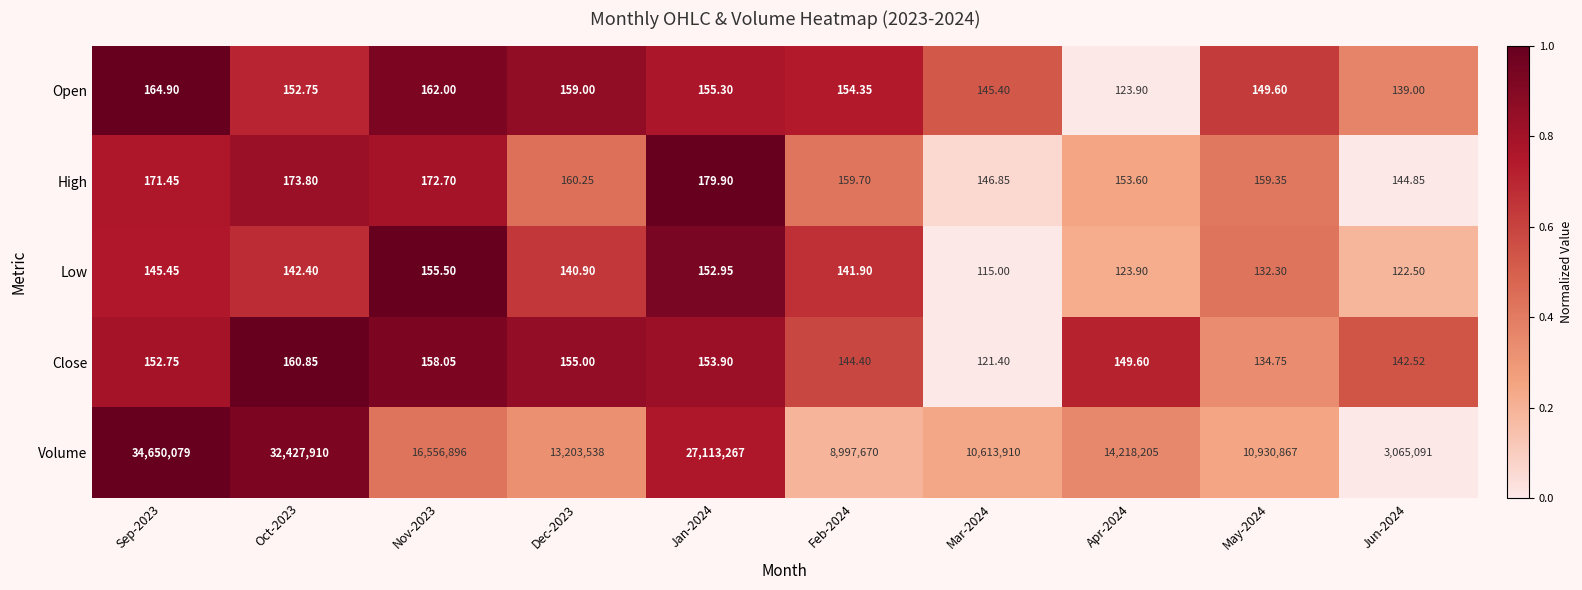

List the series in order of their peak value, highest first.

Volume, High, Open, Close, Low